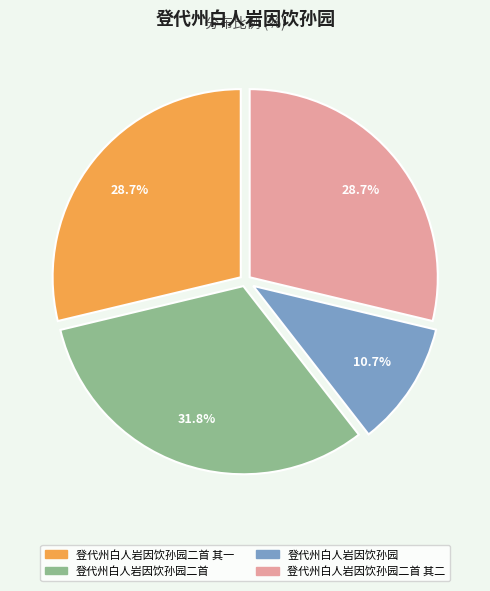

Does any single category account for the majority?

No